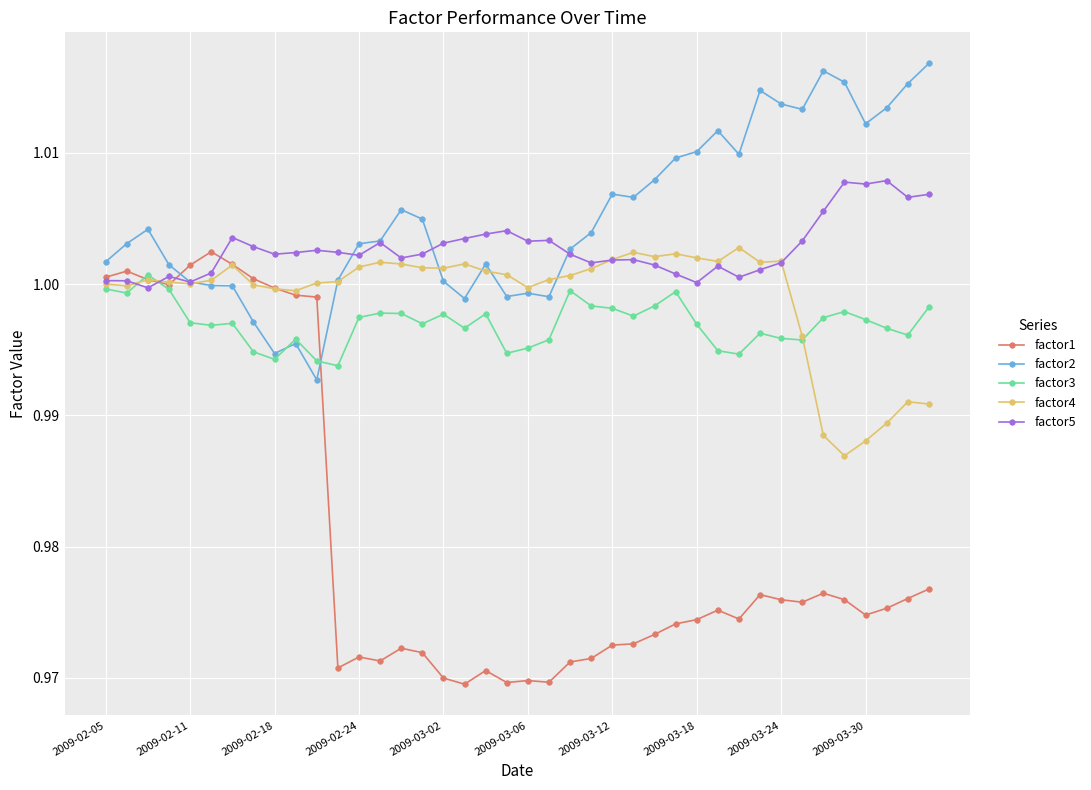

Which series has the largest total across all categories?

factor2